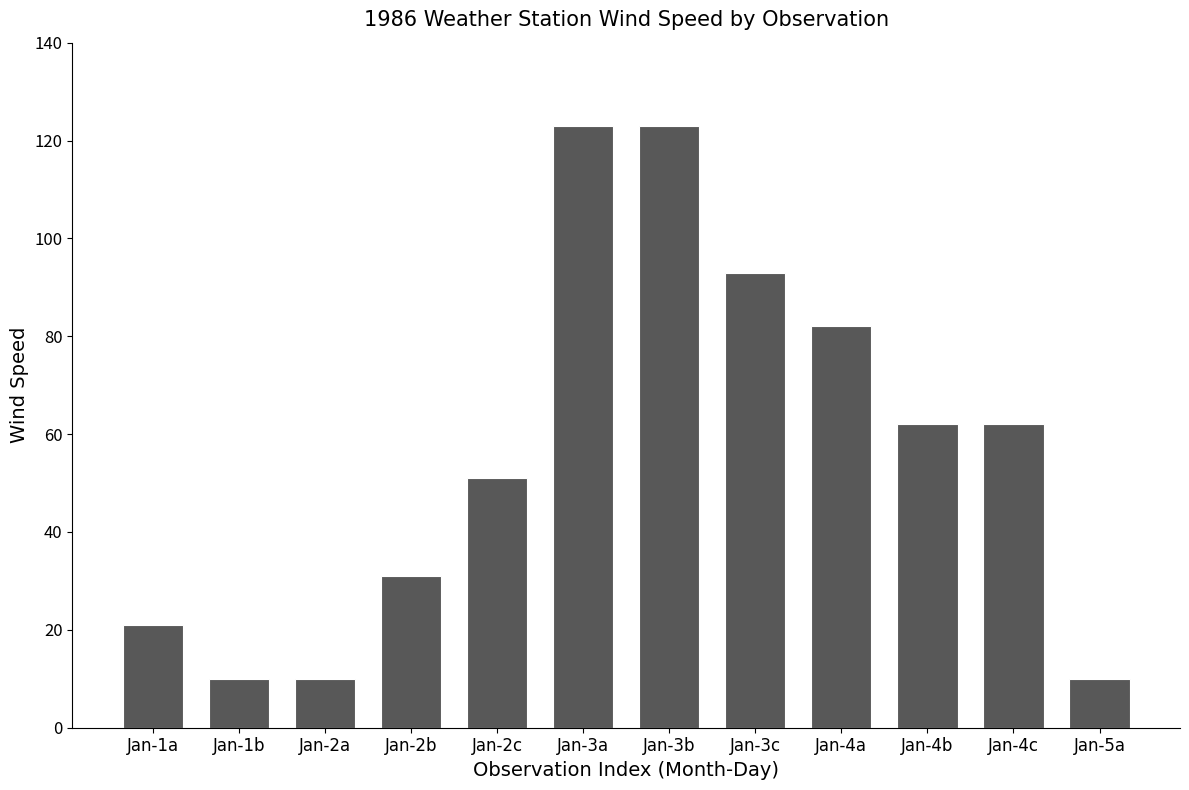

Between Jan-3a and Jan-2a, which is larger?

Jan-3a